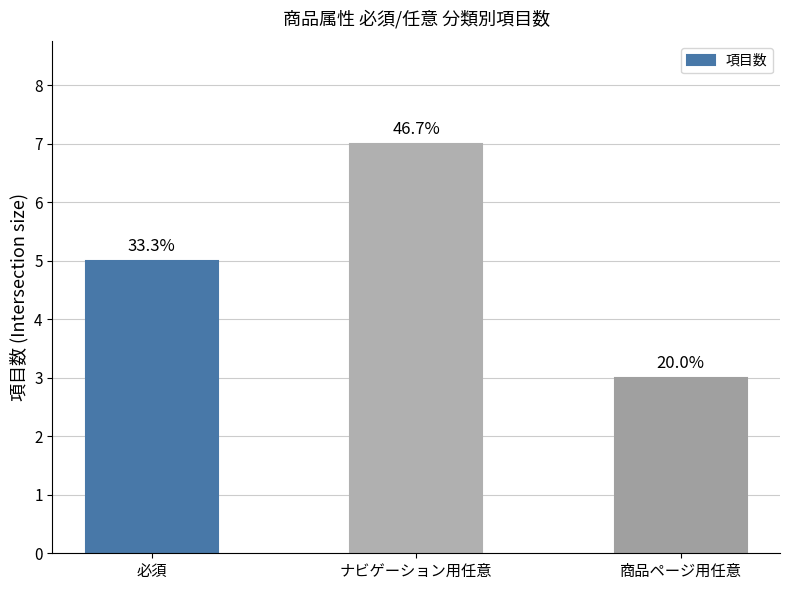

How many bars are there in total?

3